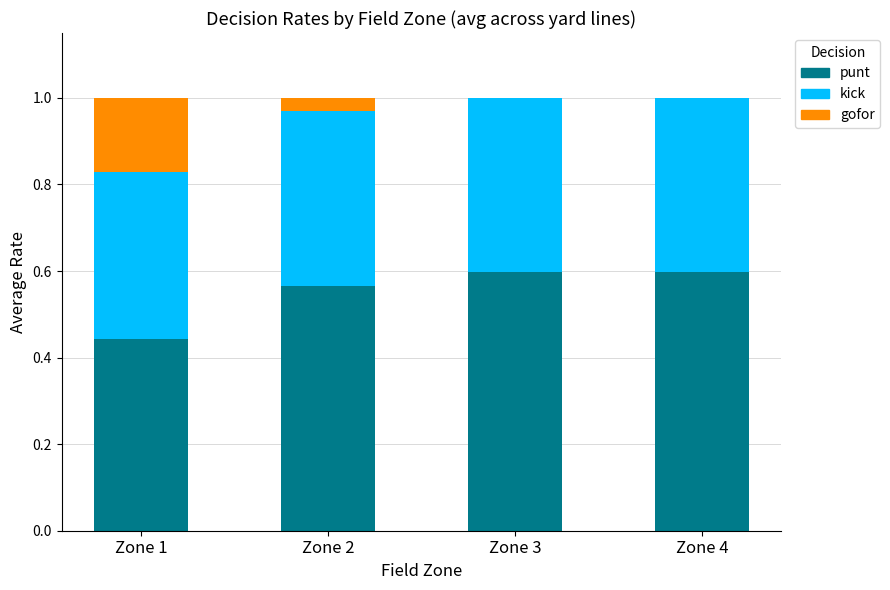

Are the bars horizontal?

No